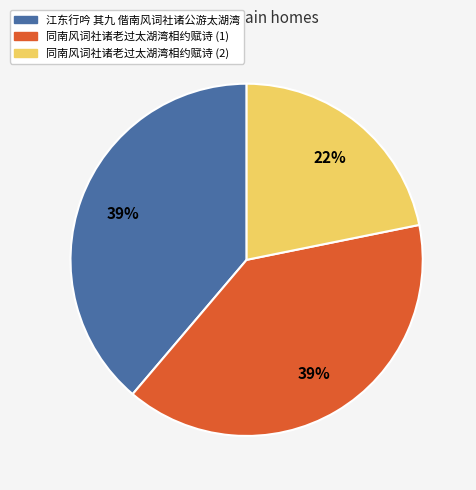

To the nearest percent, what portion does 同南风词社诸老过太湖湾相约赋诗 (2) represent?

22%